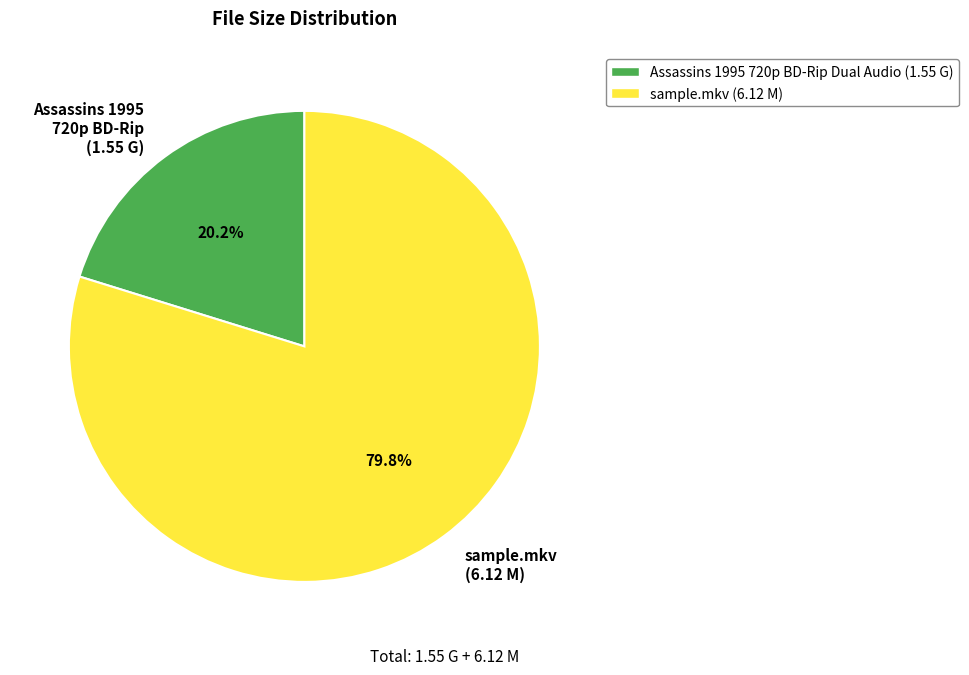

Which category accounts for the majority?

sample.mkv (6.12 M)